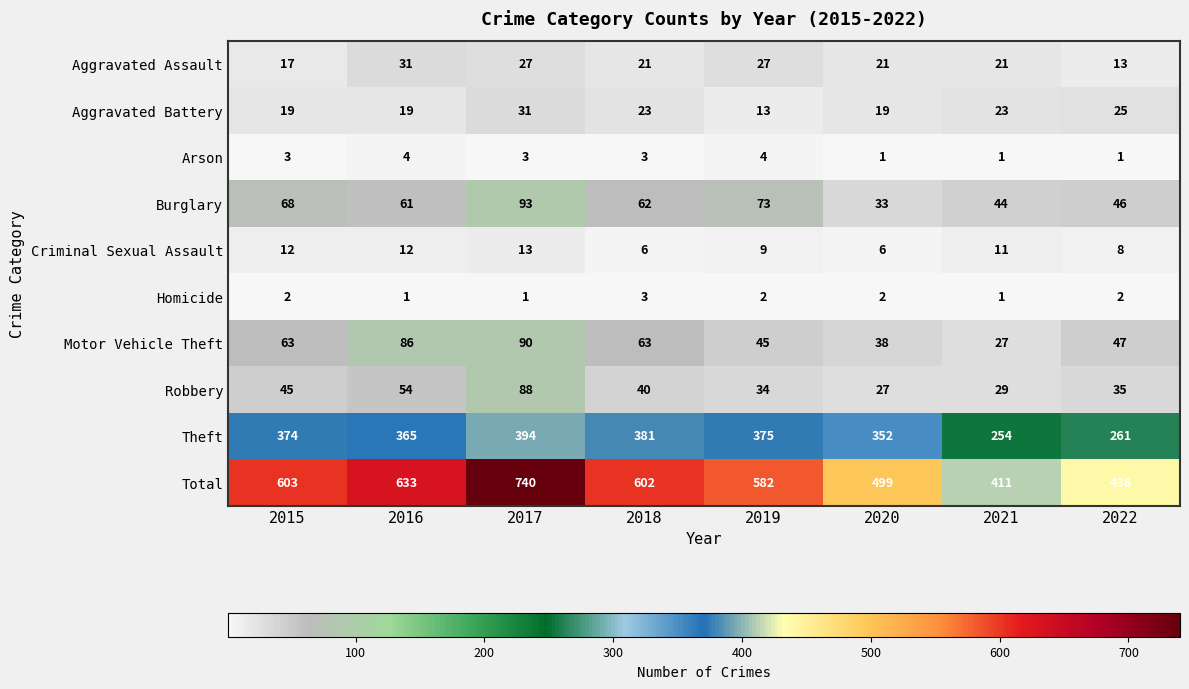

What is the difference between the maximum and second lowest values in the Robbery series?

59